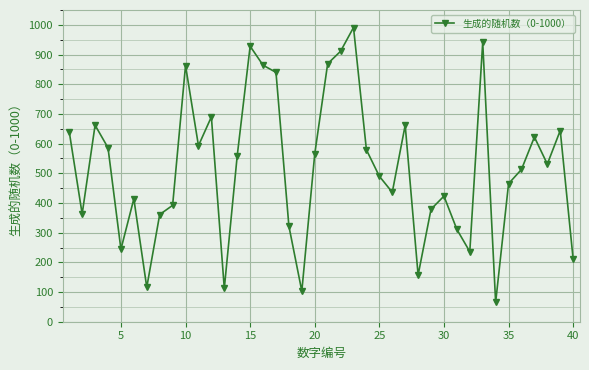

What is the sum of all values?

20652